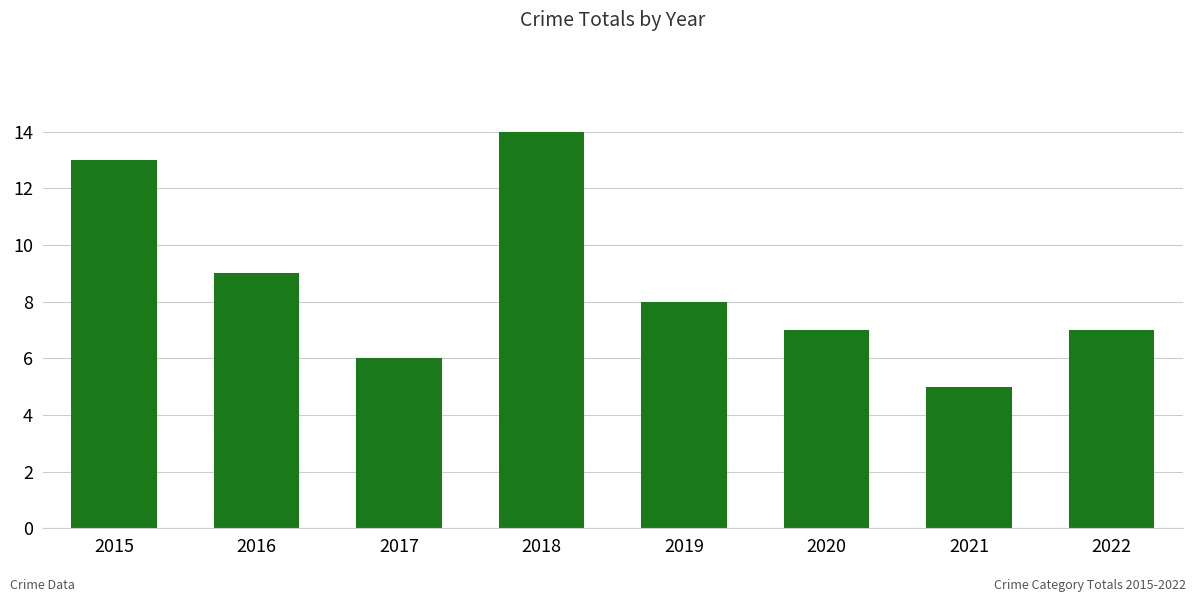

What is the change in value from 2015 to 2019?

-5